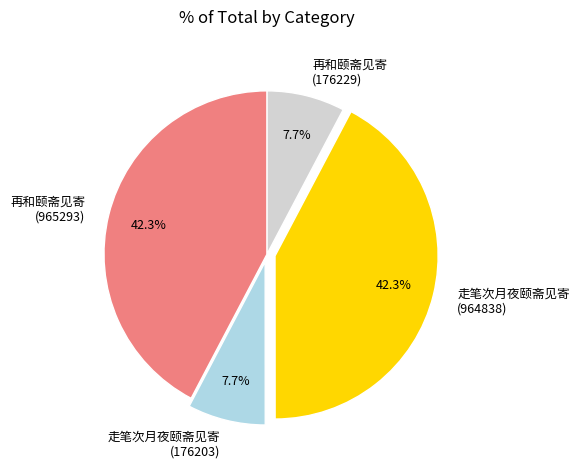

To the nearest percent, what is the difference between the 走笔次月夜颐斋见寄 (964838) and 走笔次月夜颐斋见寄 (176203) slice percentages?

35%